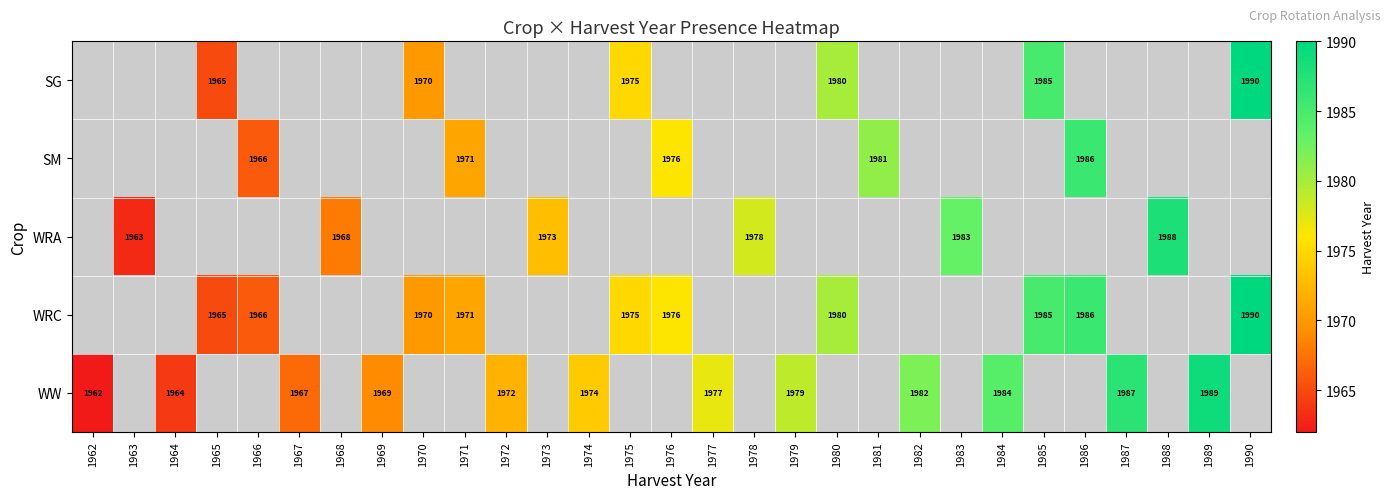

Is it true that SM equals 1981 at 1981?

True